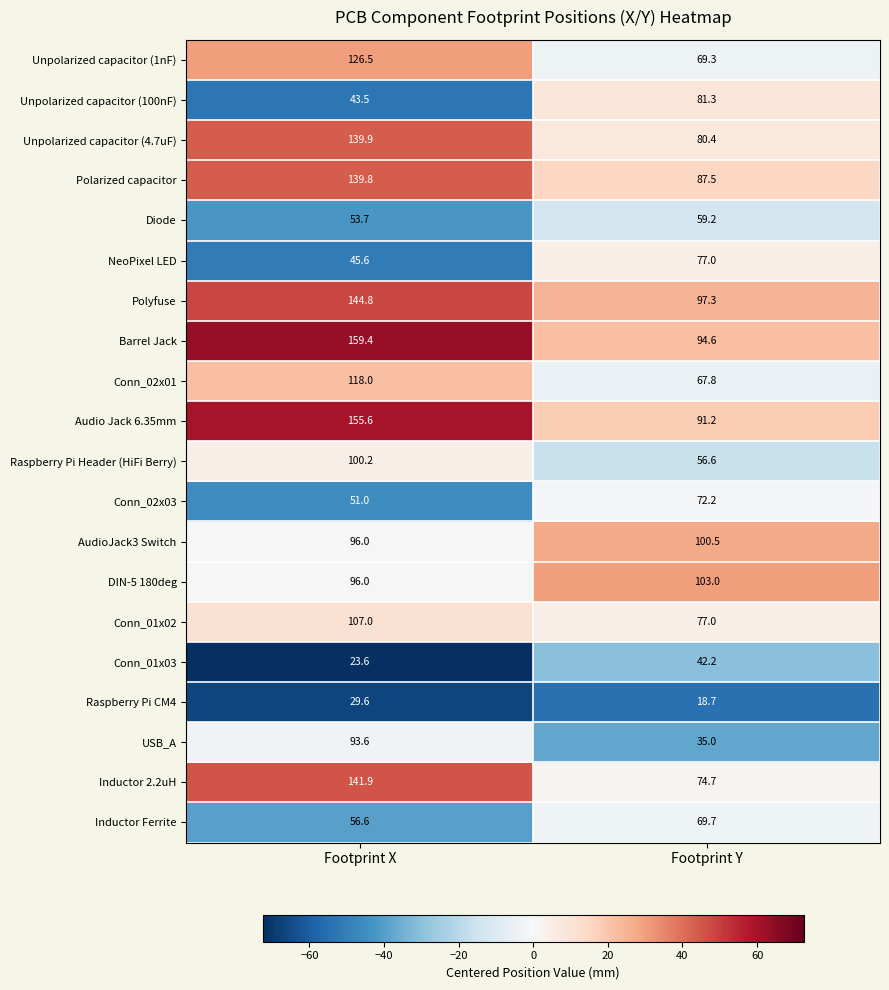

What is the difference between the highest and lowest values at Footprint X?

135.8